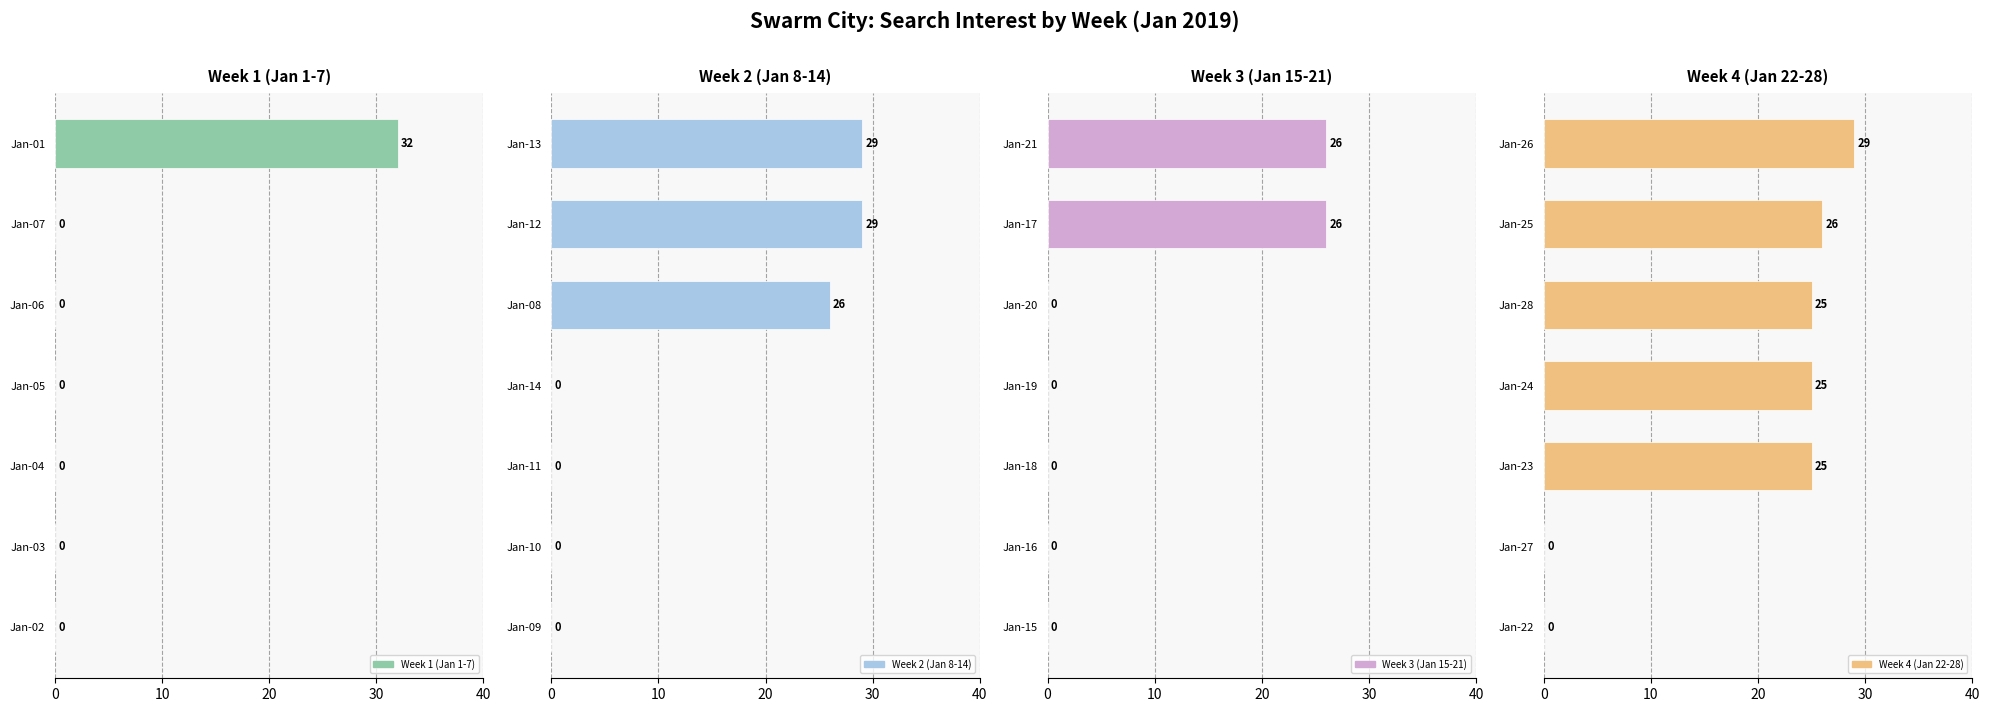

How many groups of bars are there?

7